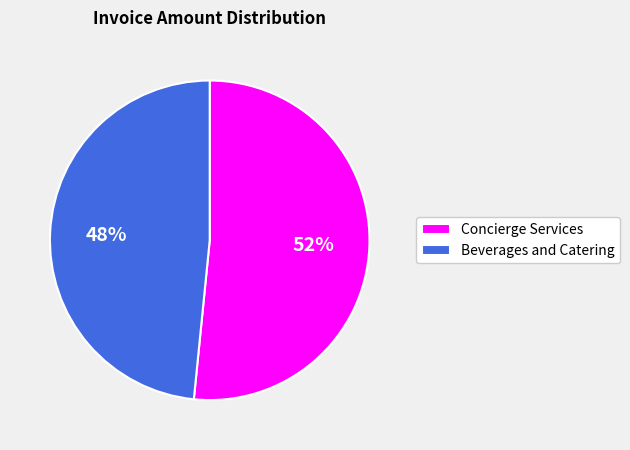

How many slices are in this pie chart?

2